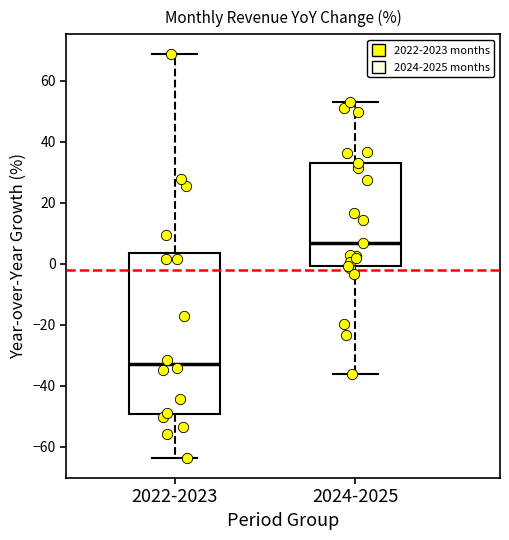

Reading left to right, transcribe this box plot: for each box, give where its median line is, the range the box spans, and where its two whiskers end, as read against the y-axis. The values are not printed on the chart, so give them approximately, as read against the axis.

2022-2023: median -32, box -50 to 4, whiskers -64 to 68
2024-2025: median 6, box 0 to 32, whiskers -36 to 54